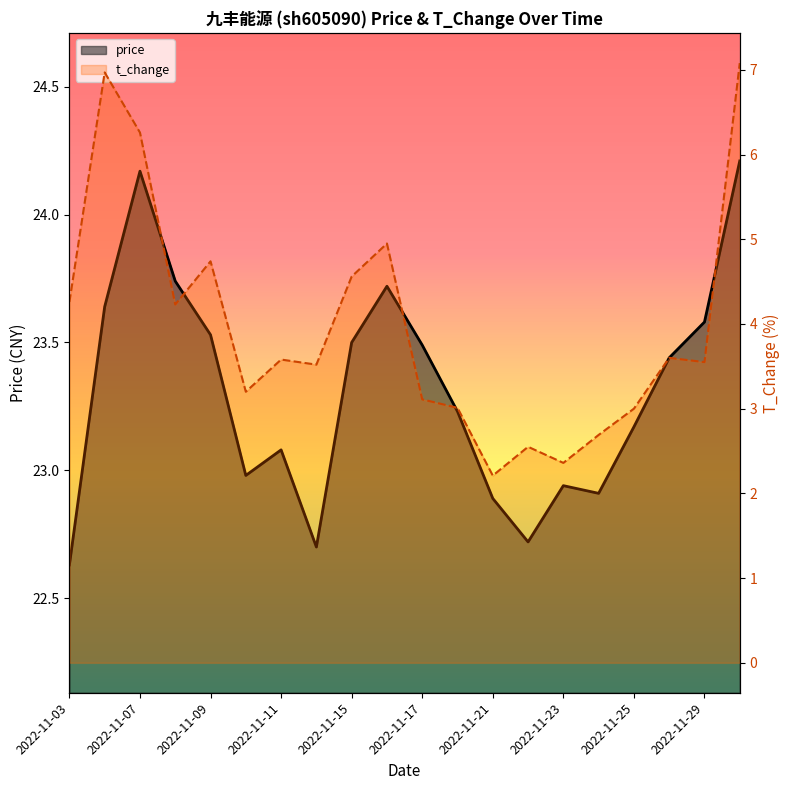

What is the difference between the second highest and minimum values in the price series?

1.5